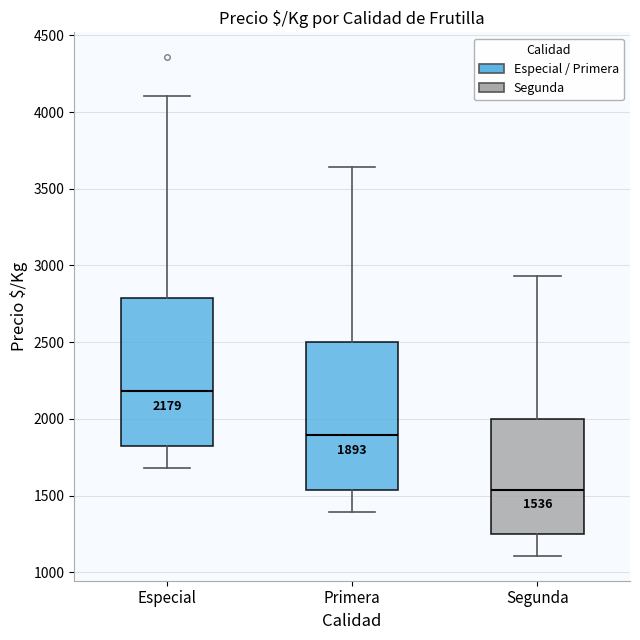

Which box has the lowest median line?

Segunda